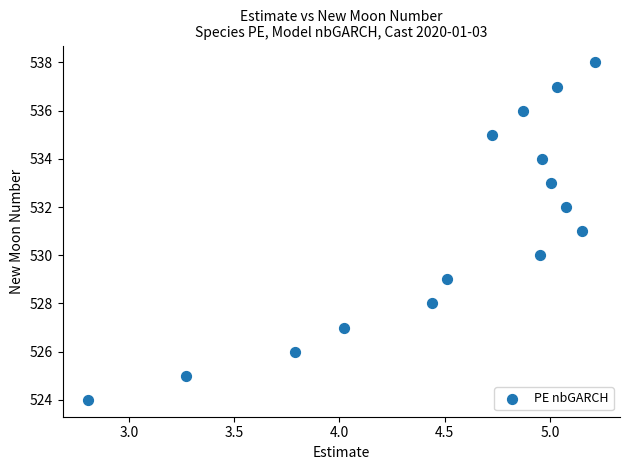

What is the range of Y values (max minus min)?

14